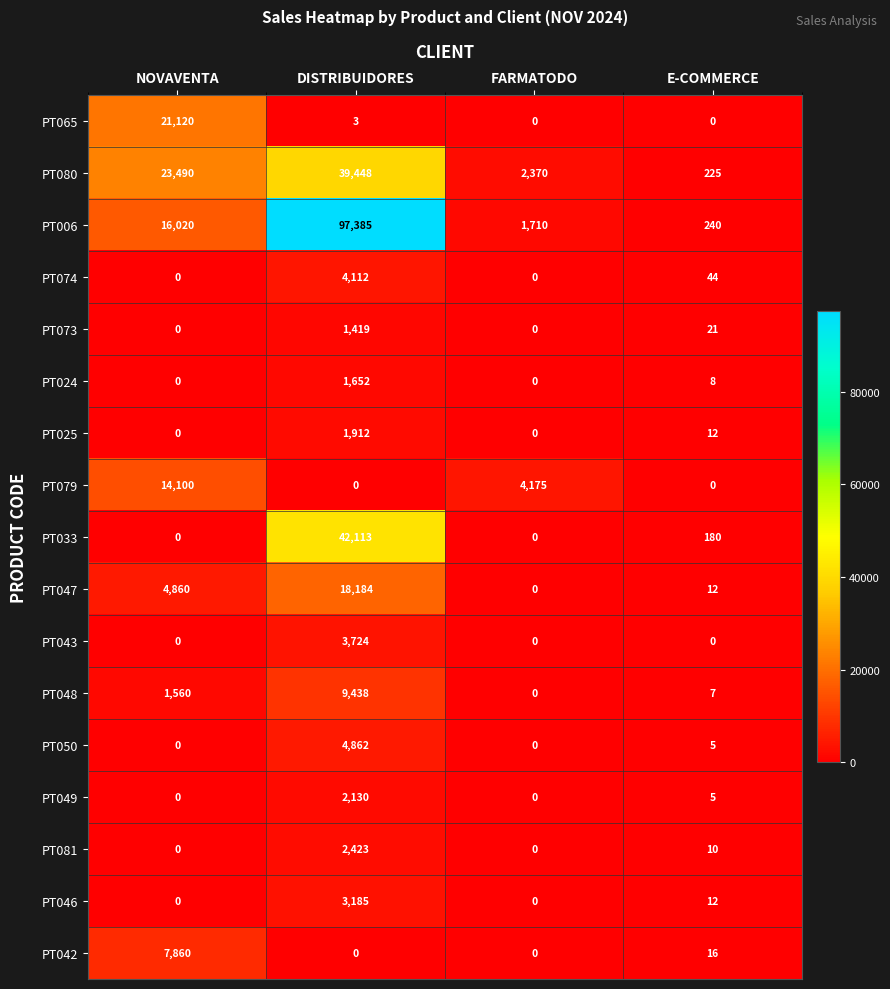

Rank the categories by PT048 value from highest to lowest.

DISTRIBUIDORES, NOVAVENTA, E-COMMERCE, FARMATODO